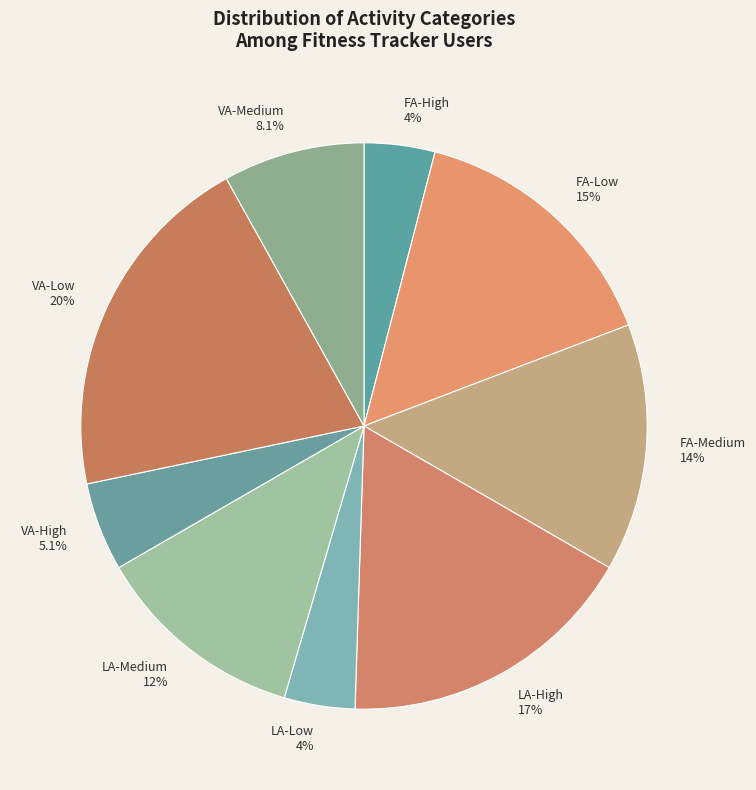

Which has a higher value, VA-Medium or FA-Low?

FA-Low